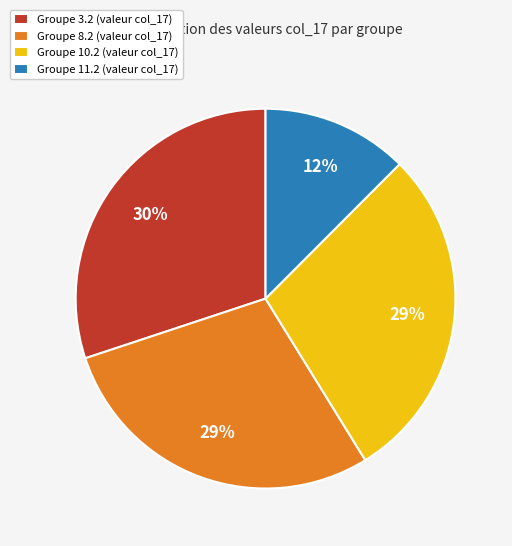

To the nearest percent, what is the difference between the largest and smallest slice percentages?

18%